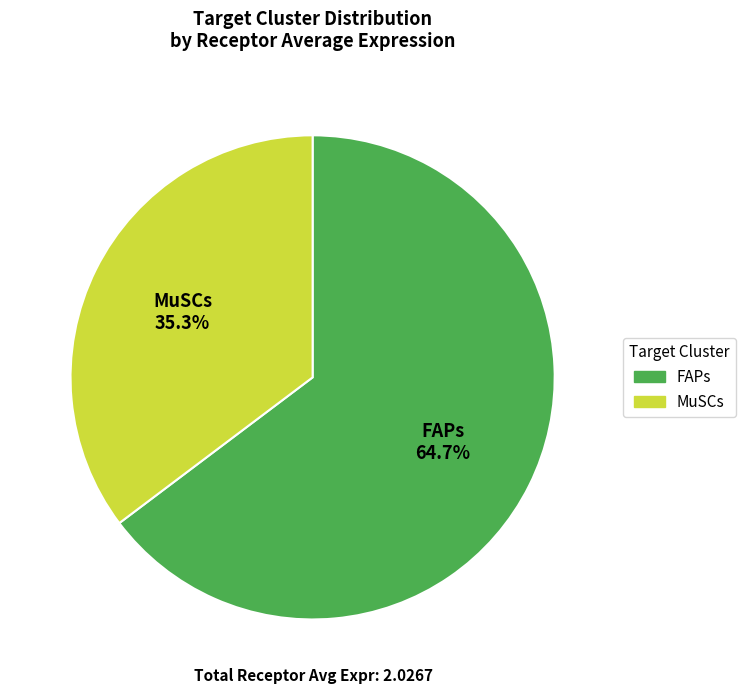

Do FAPs and MuSCs together represent more than half of the pie?

Yes